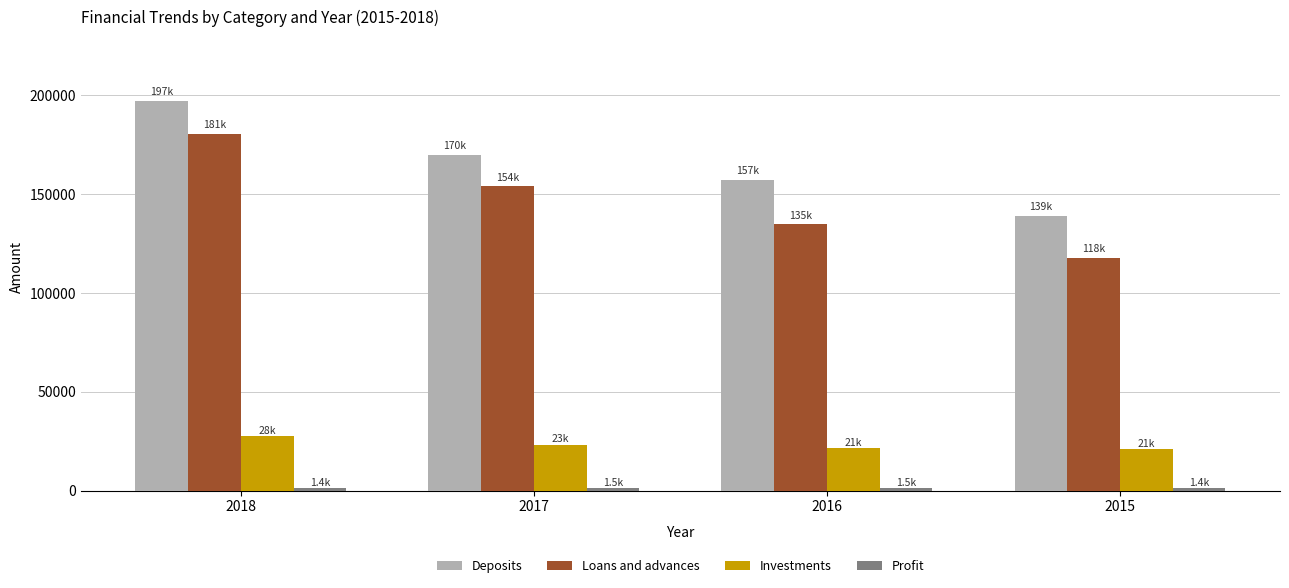

Which series has the widest spread of values?

Loans and advances